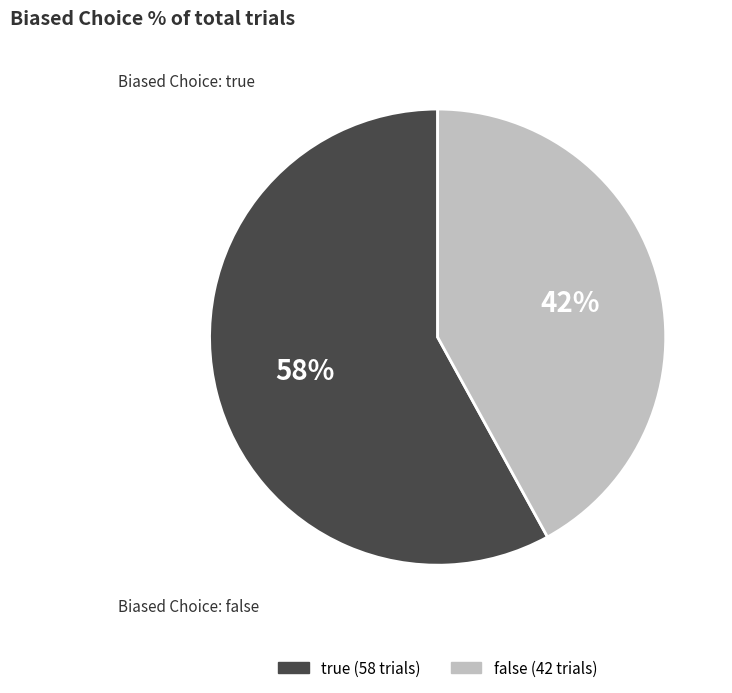

The true slice represents 58% of the pie. True or false?

True